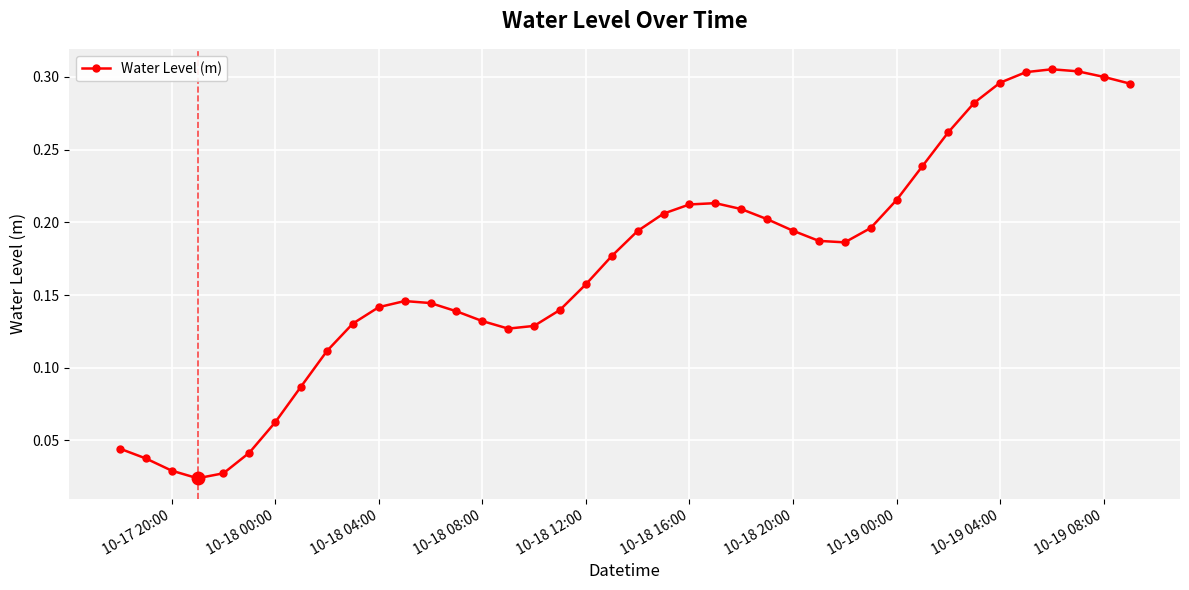

What is the sum of all values?

6.8